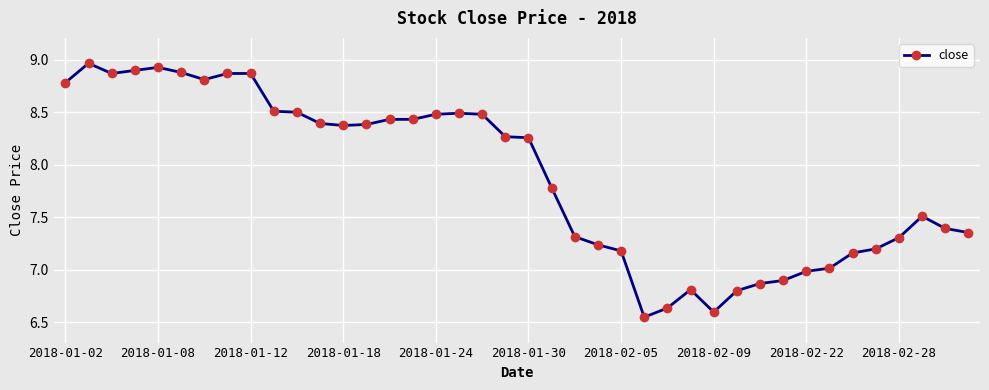

What is the value of the 7th point from the left?

8.8